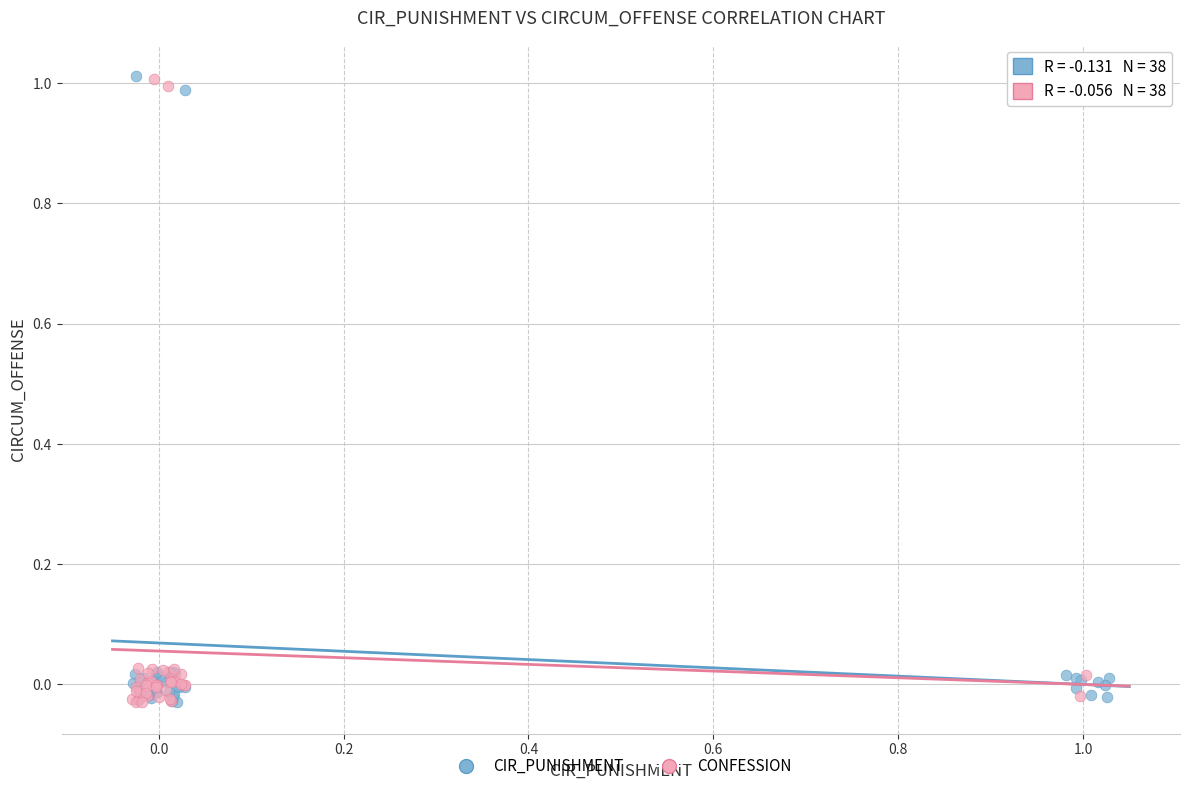

What are all the series names shown in the legend?

CIR_PUNISHMENT, CONFESSION